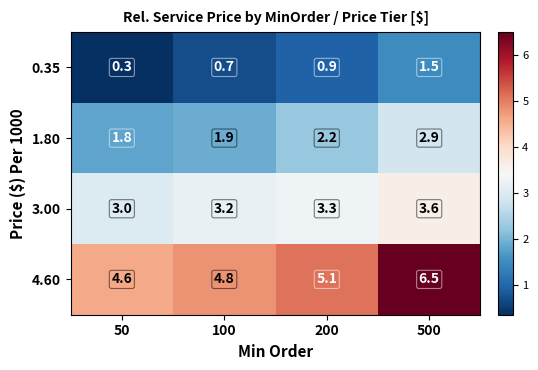

At 100, list the series in order from smallest to largest.

0.35, 1.80, 3.00, 4.60